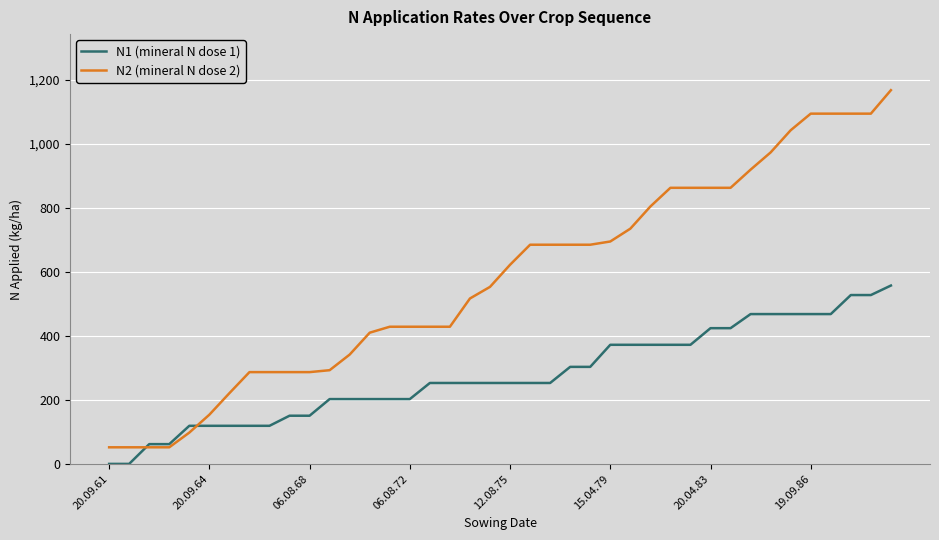

True or false: N1 (mineral N dose 1) and N2 (mineral N dose 2) intersect in this chart.

True